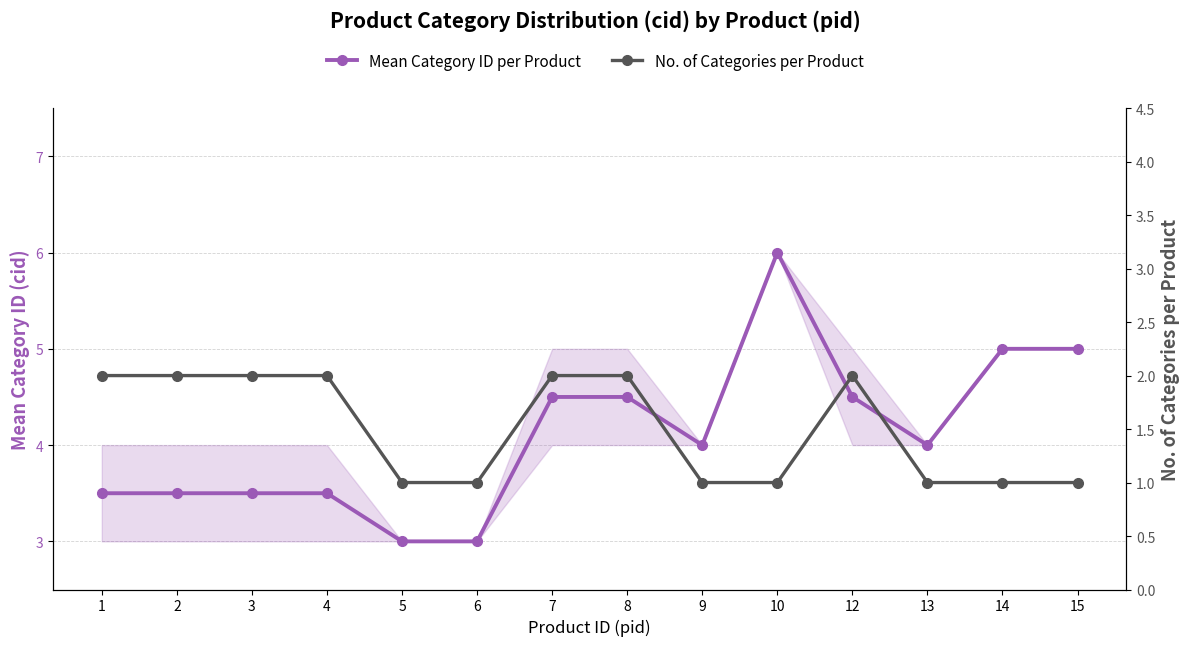

Reading right to left, extract all data points from this chart.

Mean Category ID per Product: 15=5.0	14=5.0	13=4.0	12=4.5	10=6.0	9=4.0	8=4.5	7=4.5	6=3.0	5=3.0	4=3.5	3=3.5	2=3.5	1=3.5
No. of Categories per Product: 15=1.0	14=1.0	13=1.0	12=2.0	10=1.0	9=1.0	8=2.0	7=2.0	6=1.0	5=1.0	4=2.0	3=2.0	2=2.0	1=2.0